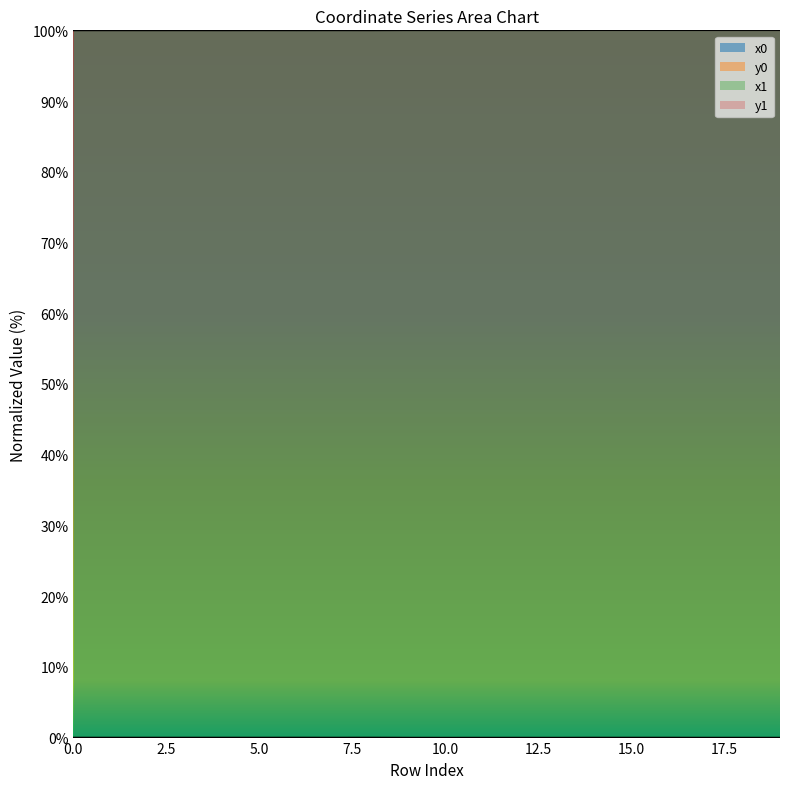

True or false: x0 and y0 intersect in this chart.

False